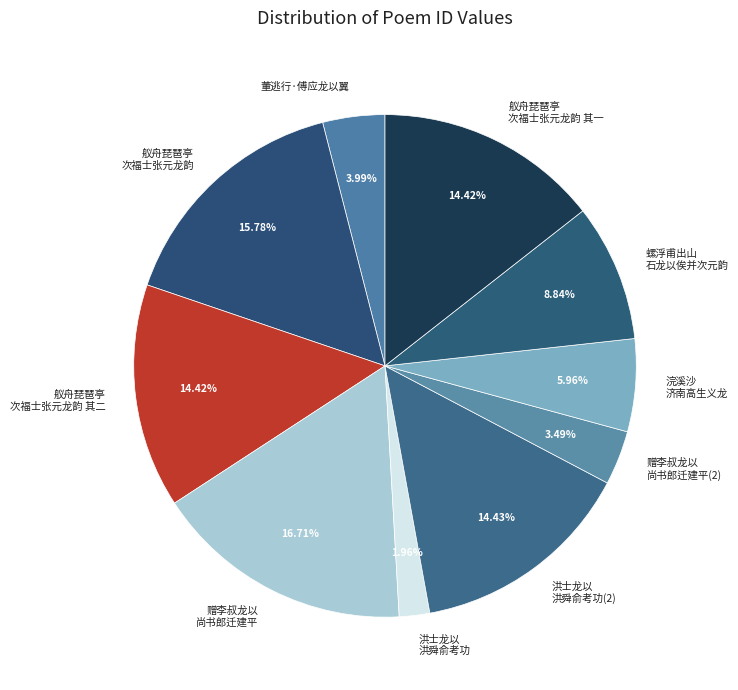

Is there any slice that represents more than half of the pie?

No